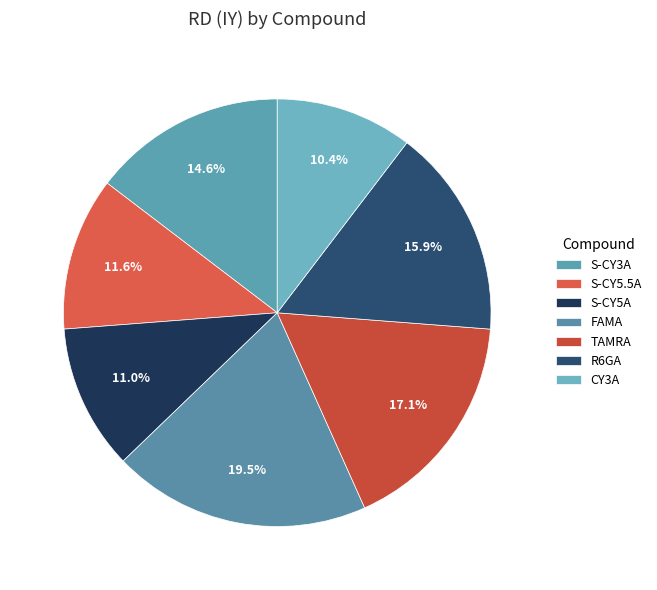

What is the total percentage of S-CY5A and S-CY3A?

25.6%